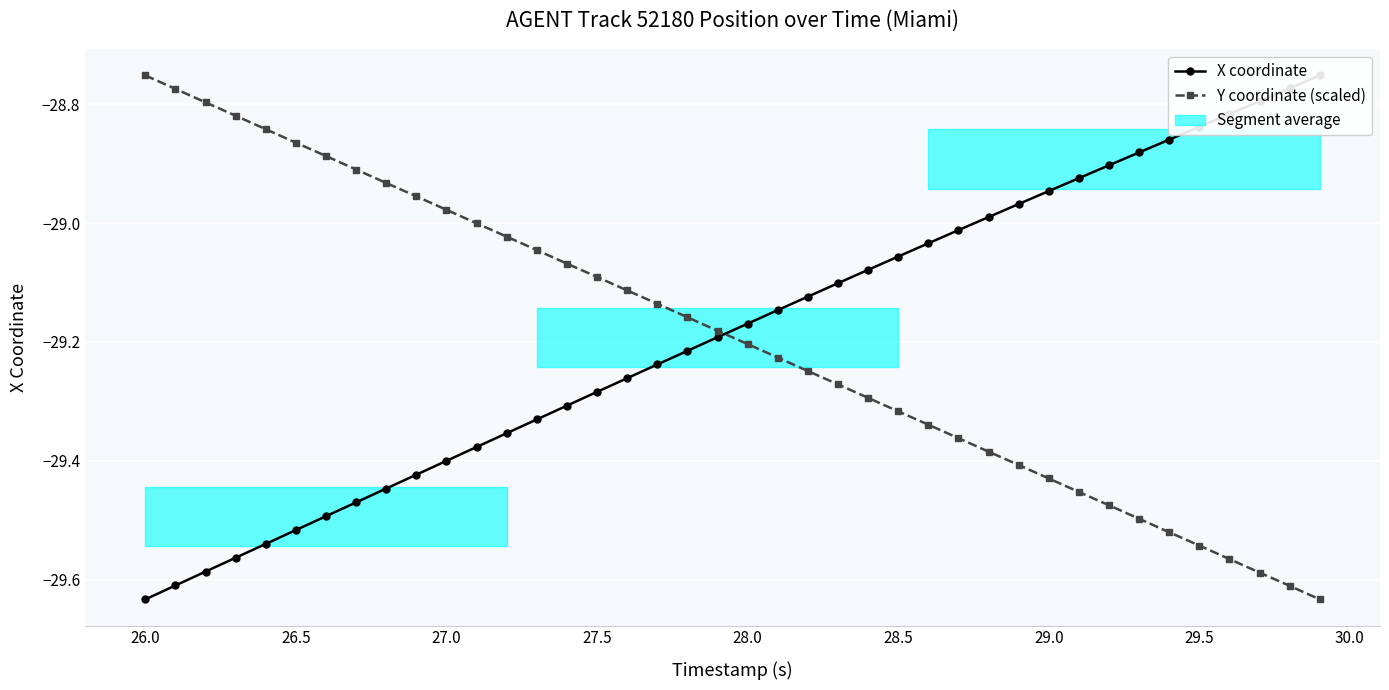

Which series ends up on top after the final intersection of Y coordinate (scaled) and X coordinate?

X coordinate